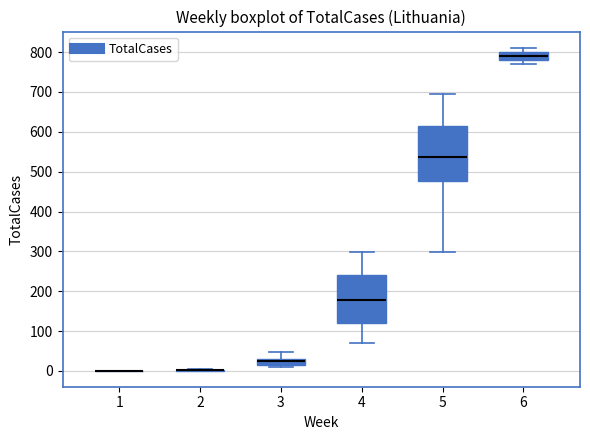

Which box is the tallest, from its lower edge to its upper edge?

5